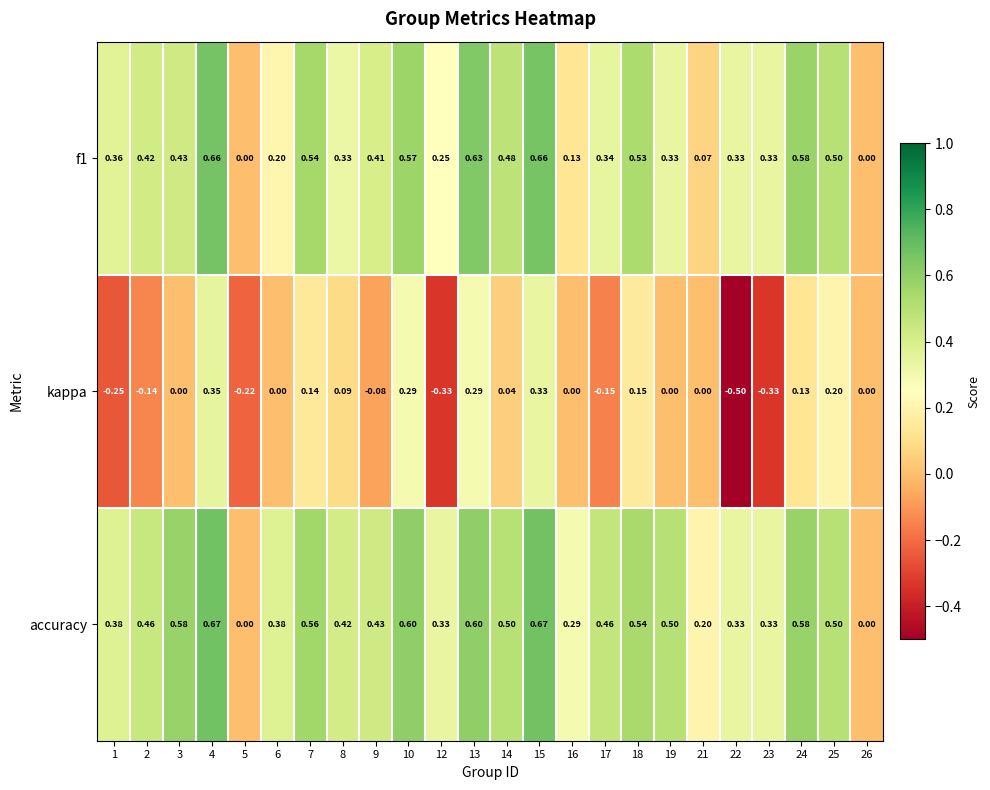

Which series has the largest total across all categories?

accuracy